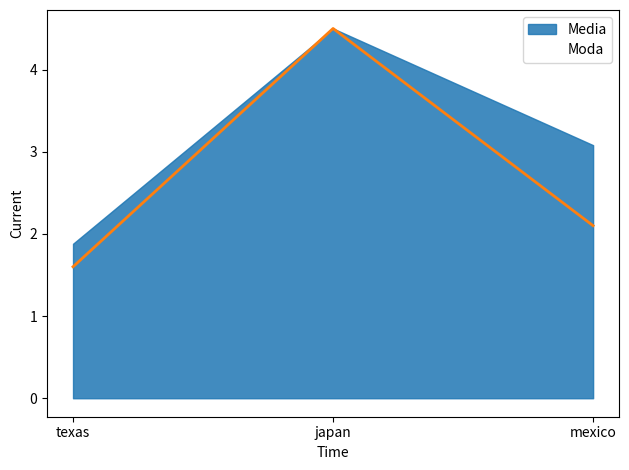

Which series has the largest range (max minus min)?

Moda